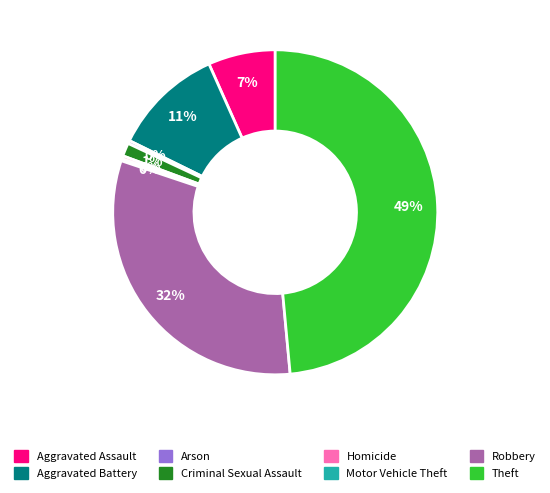

Does Aggravated Assault represent more than half of the total?

No